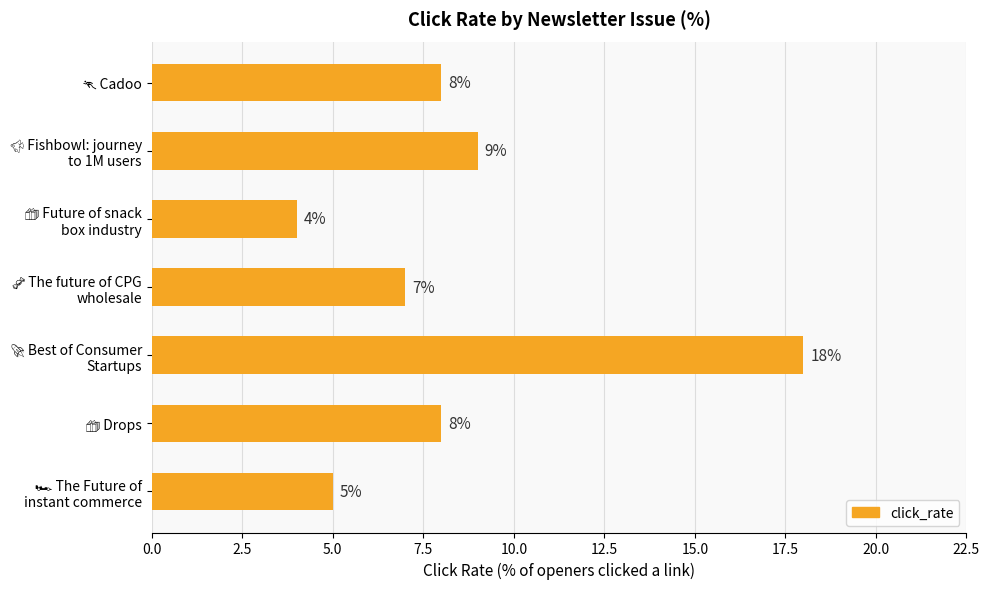

What is the average value?

8